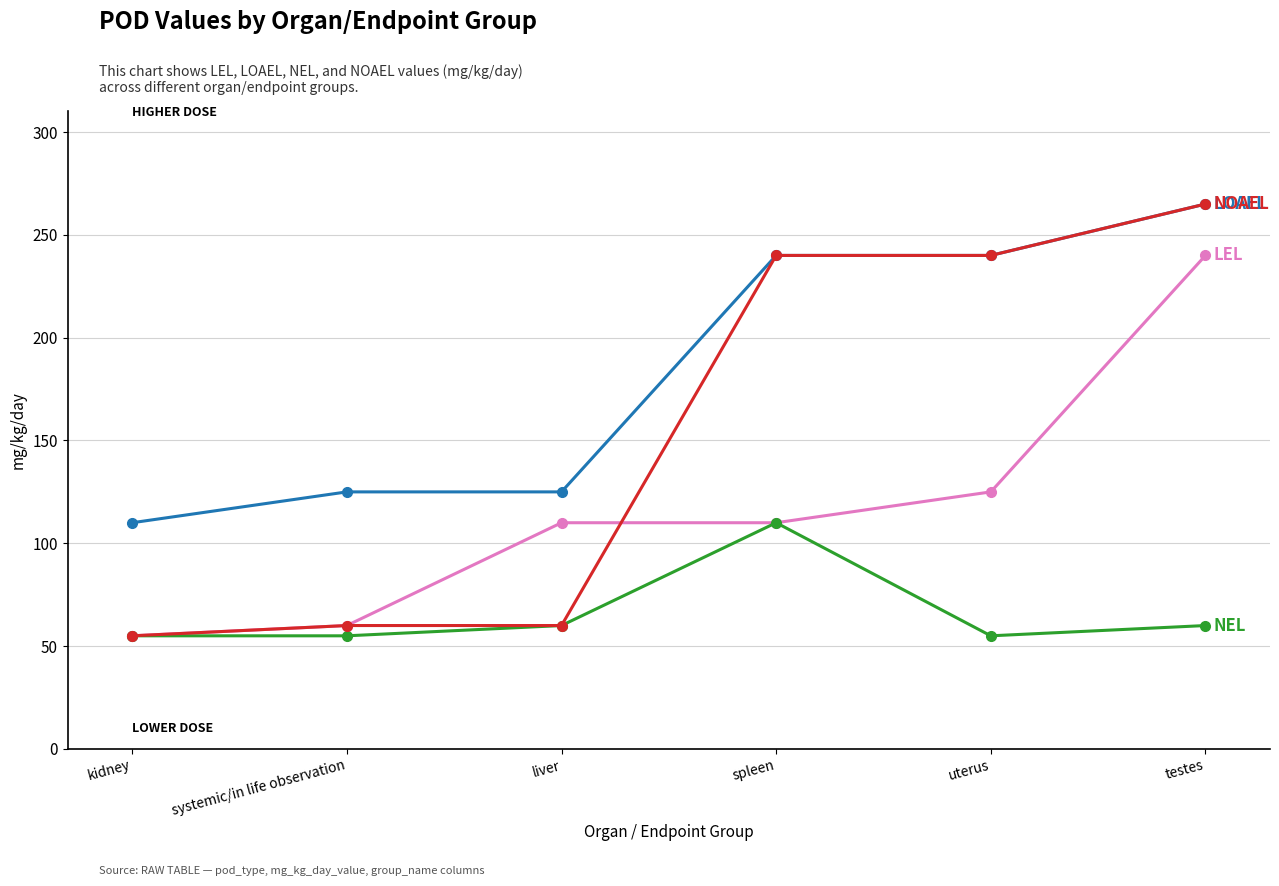

What is the smallest value displayed?

55